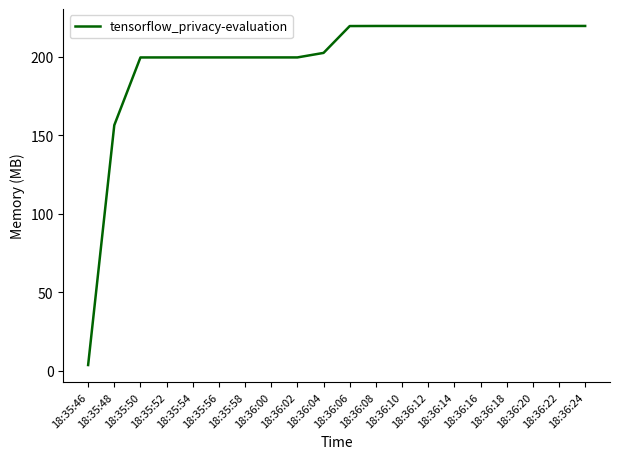

What is the maximum value shown in the chart?

219.5